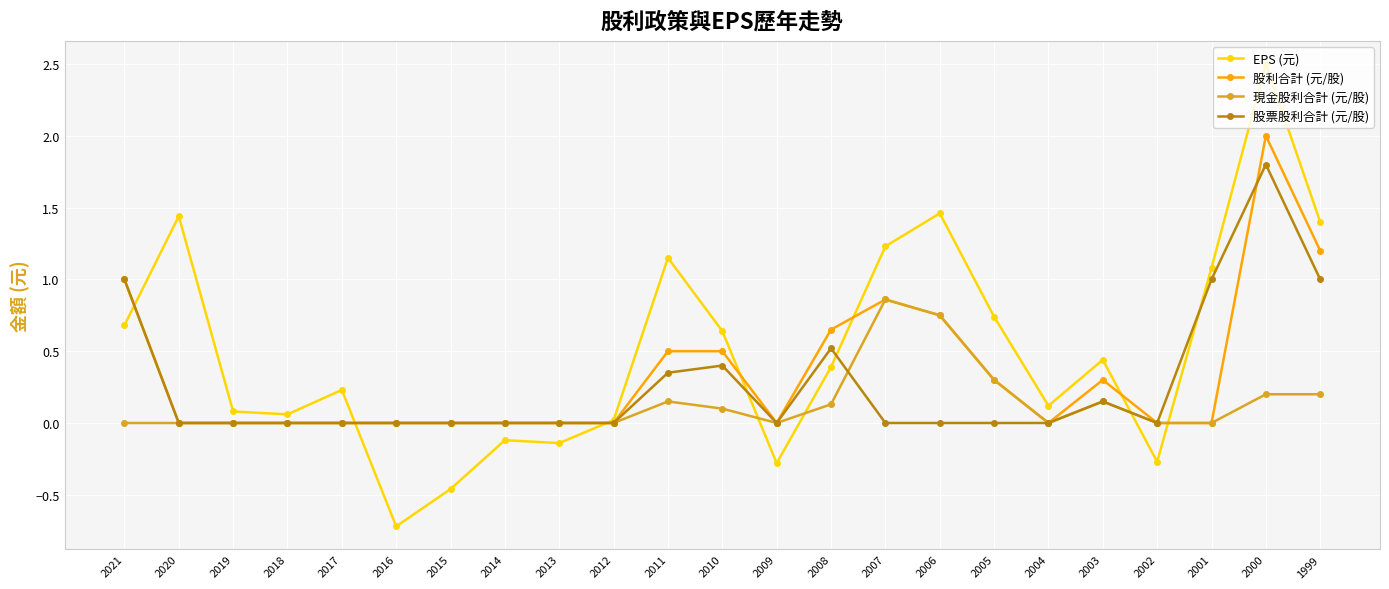

True or false: 股票股利合計 (元/股) has a value of -0.9 at 2004.

False